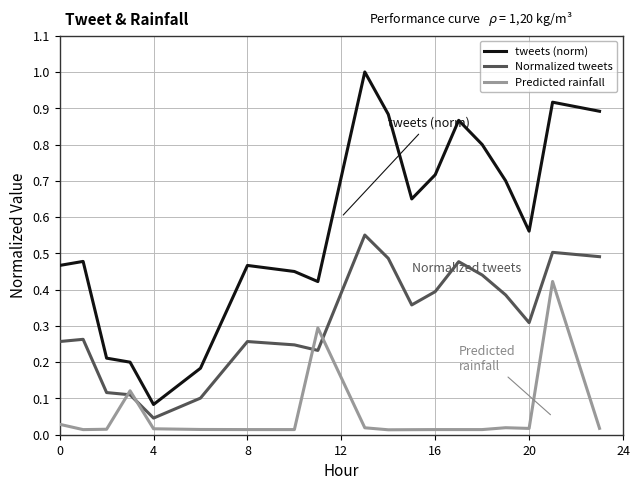

True or false: Normalized tweets and Predicted rainfall intersect in this chart.

True